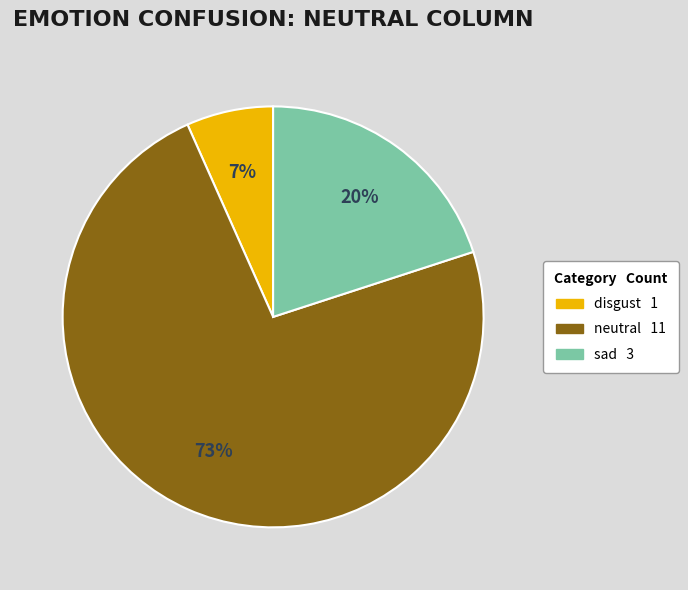

Count the number of slices in the pie.

3